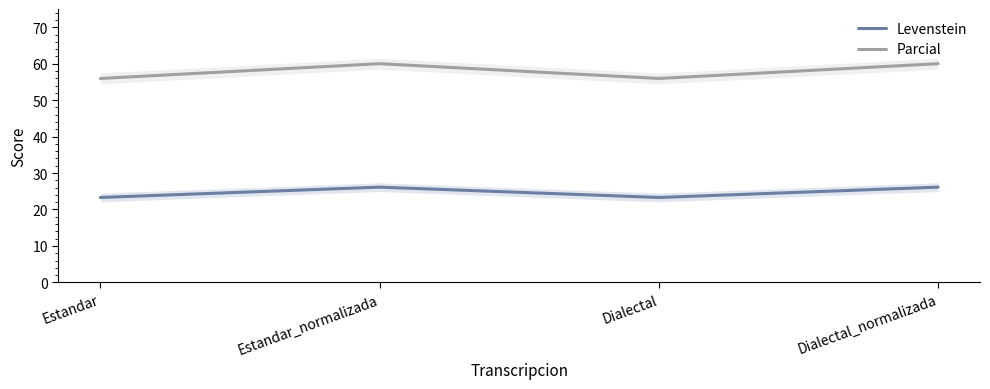

True or false: Levenstein and Parcial cross at least once.

False